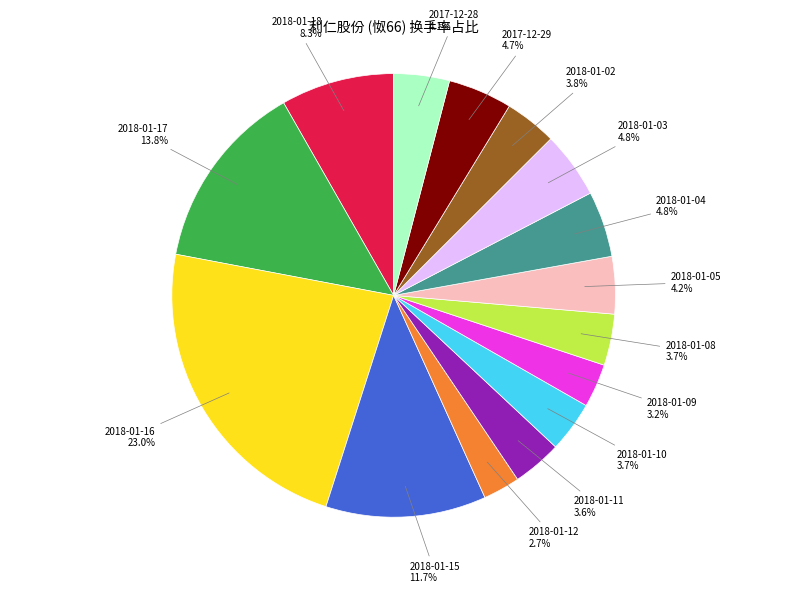

Is there any slice that represents more than half of the pie?

No